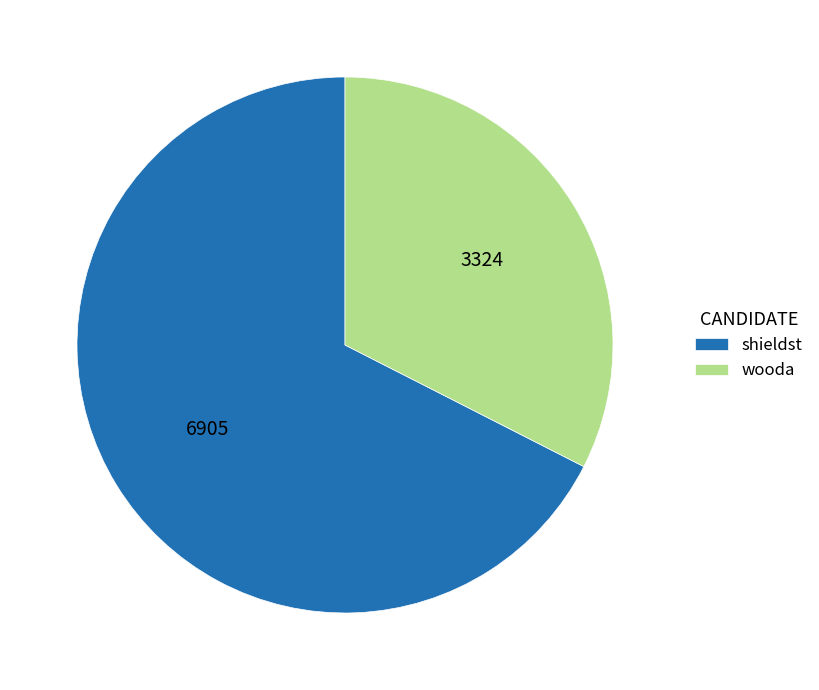

How many slices are in this pie chart?

2